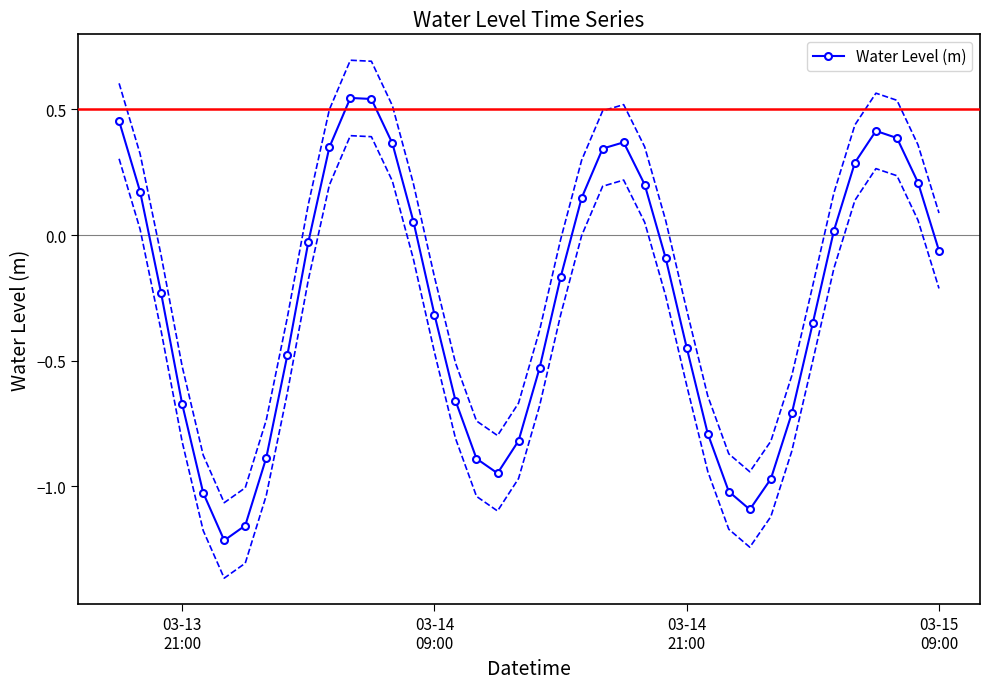

What is the smallest value displayed?

-1.2